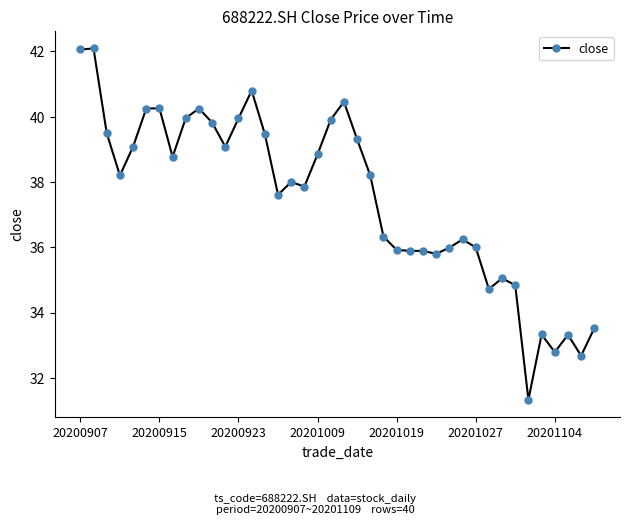

What is the minimum value shown in the chart?

31.3